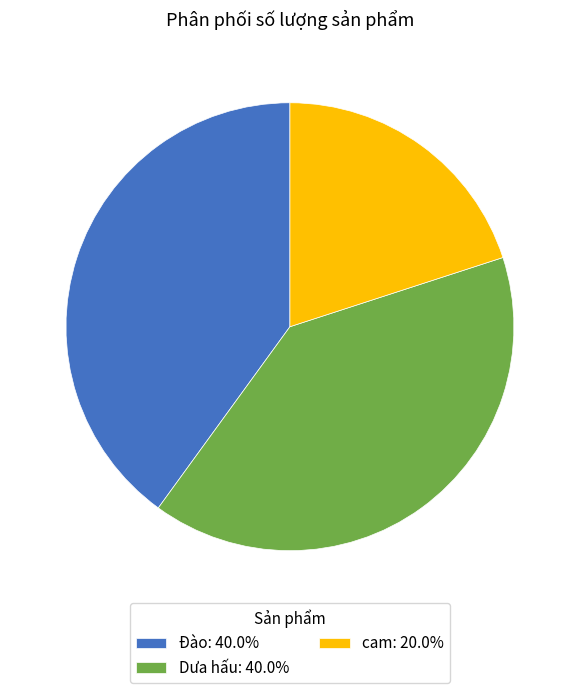

Does cam: 20.0% account for over 50% of the chart?

No